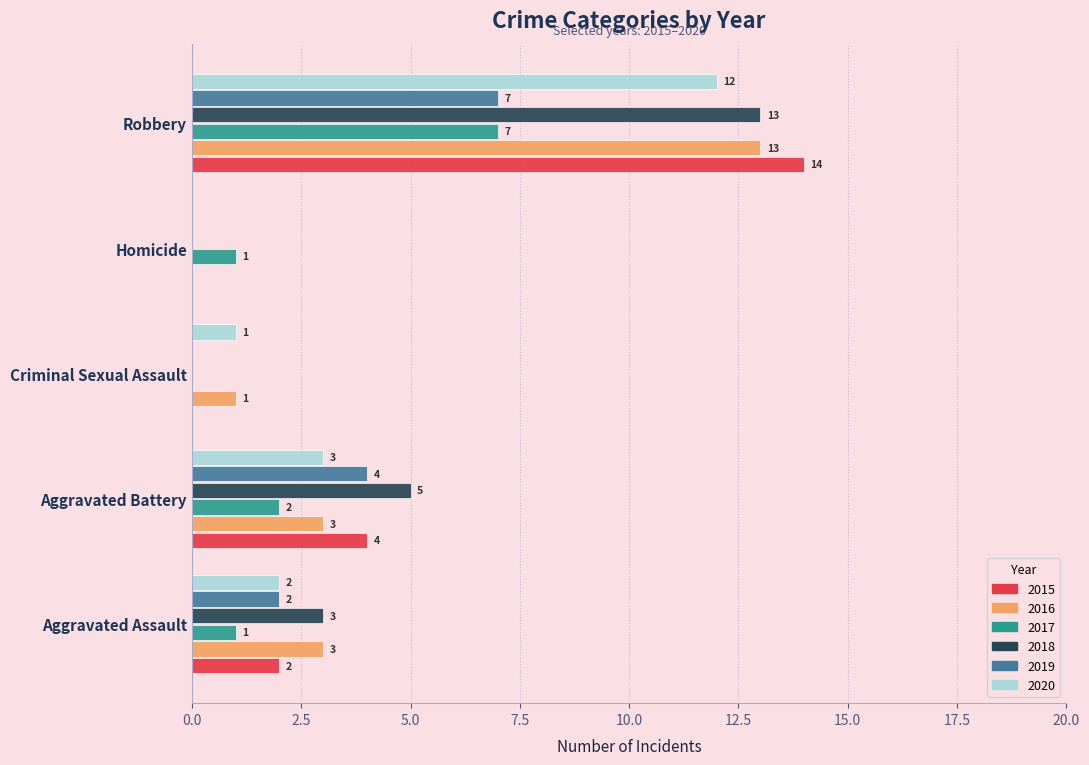

What is the sum of all 2017 values?

11